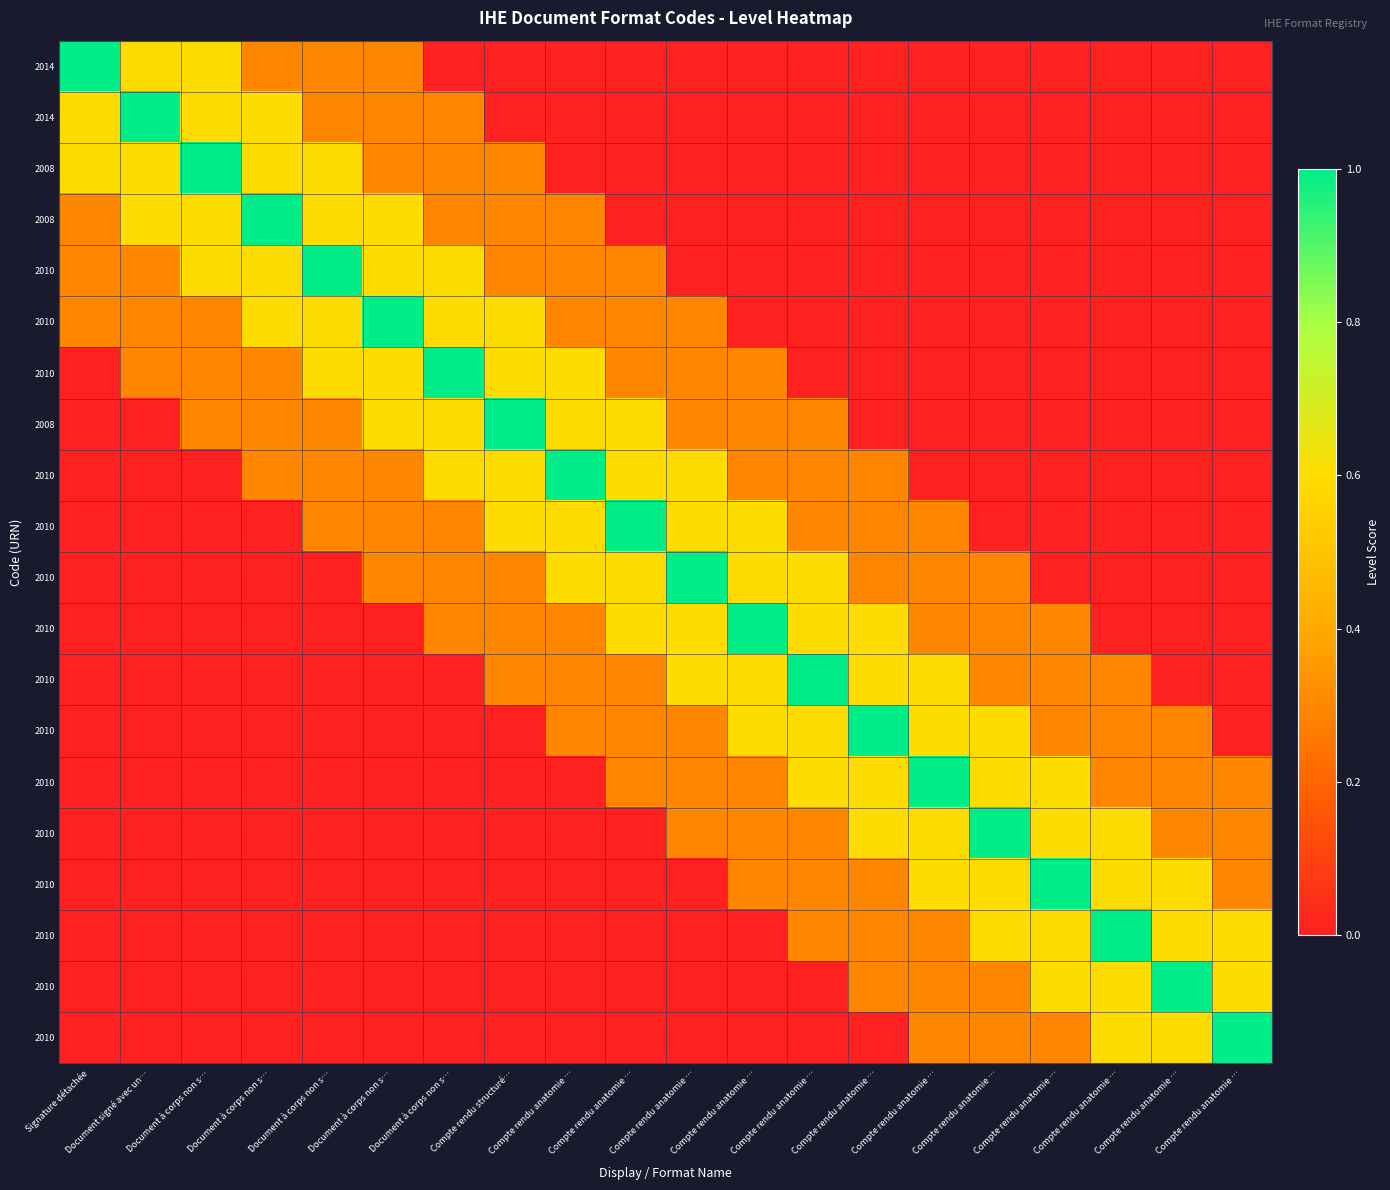

What is the difference between the highest and lowest values at Compte rendu anatomie …?

1.0